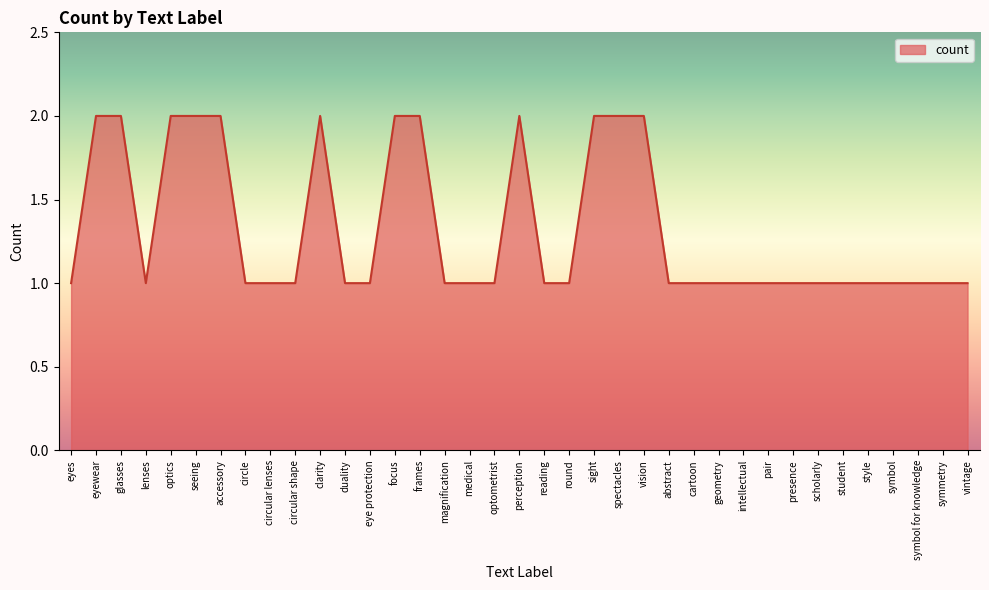

Reading right to left, list all the values displayed in this chart.

vintage=1	symmetry=1	symbol for knowledge=1	symbol=1	style=1	student=1	scholarly=1	presence=1	pair=1	intellectual=1	geometry=1	cartoon=1	abstract=1	vision=2	spectacles=2	sight=2	round=1	reading=1	perception=2	optometrist=1	medical=1	magnification=1	frames=2	focus=2	eye protection=1	duality=1	clarity=2	circular shape=1	circular lenses=1	circle=1	accessory=2	seeing=2	optics=2	lenses=1	glasses=2	eyewear=2	eyes=1